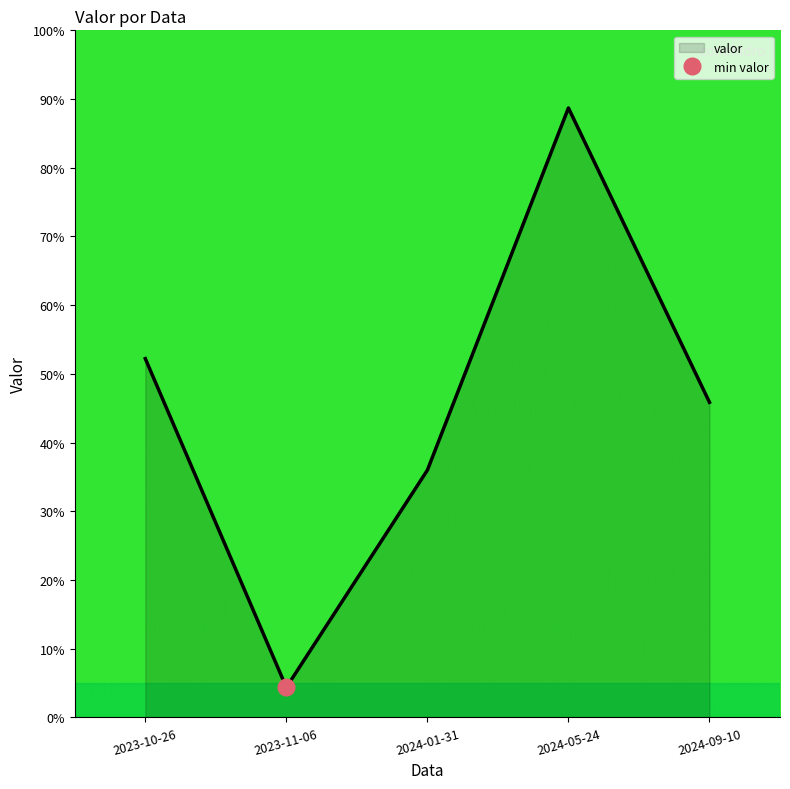

How many lines are shown in the chart?

1